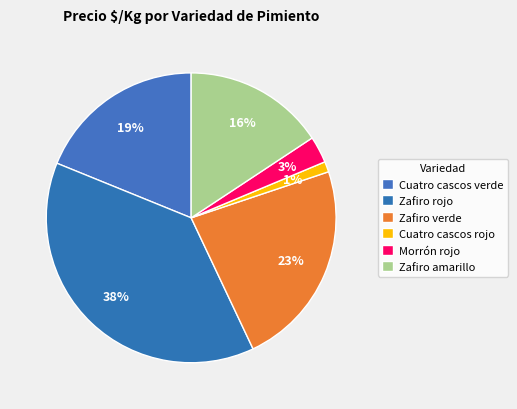

How many slices are in this pie chart?

6